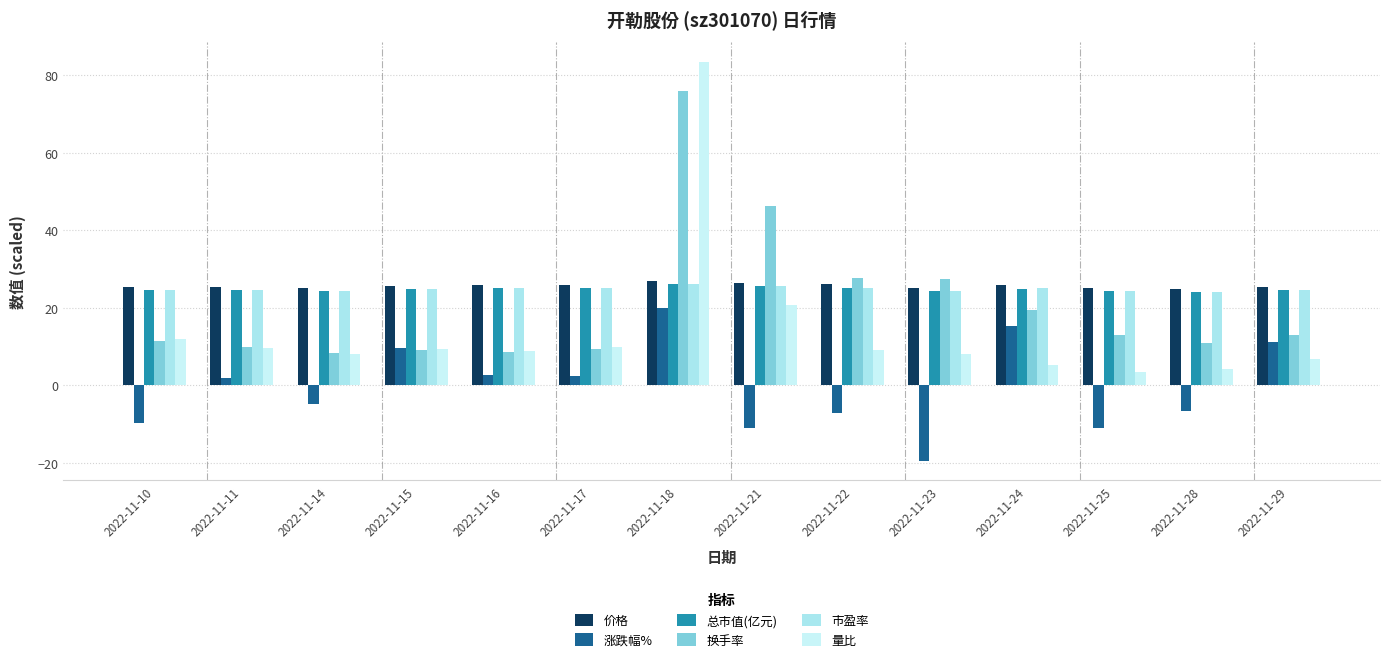

Are the bars grouped side by side (vs. stacked)?

Yes